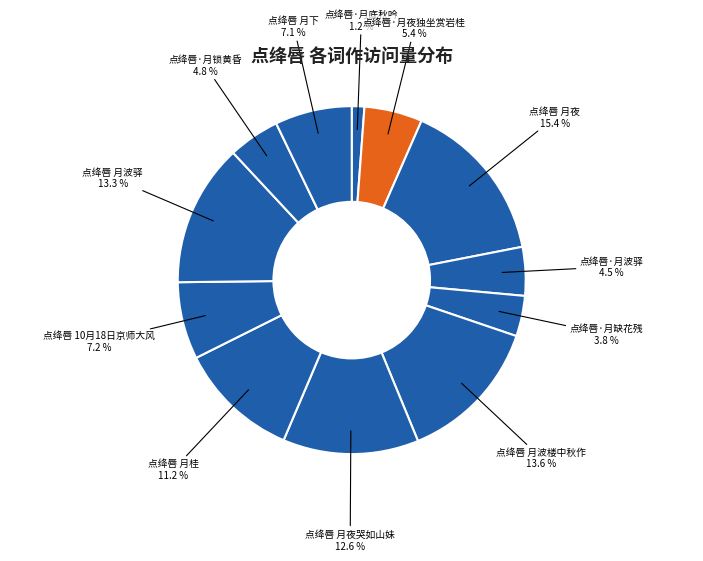

What is the largest slice in the pie chart?

点绛唇 月夜